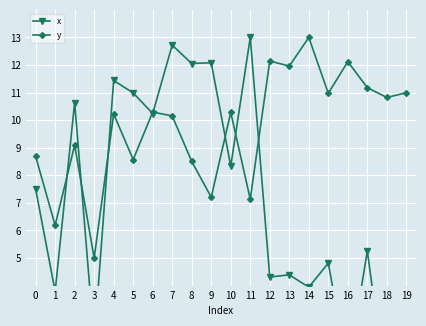

Reading left to right, extract all data points from this chart.

x: 7.5	3.8	10.6	2.0	11.4	11.0	10.2	12.7	12.1	12.1	8.3	13.0	4.3	4.4	3.9	4.8	0.9	5.3	0.0	1.4
y: 8.7	6.2	9.1	5.0	10.2	8.6	10.3	10.2	8.5	7.2	10.3	7.1	12.1	12.0	13.0	11.0	12.1	11.2	10.8	11.0